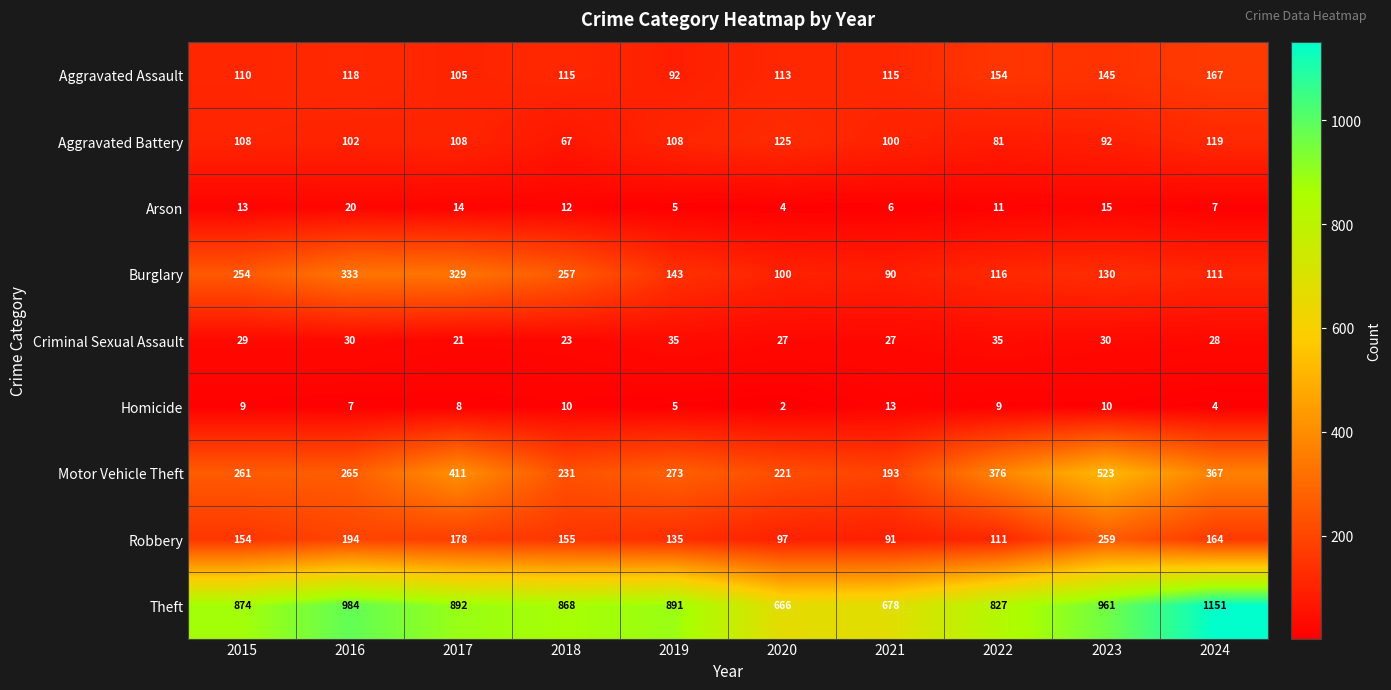

At which category is the sum across all series the highest?

2023